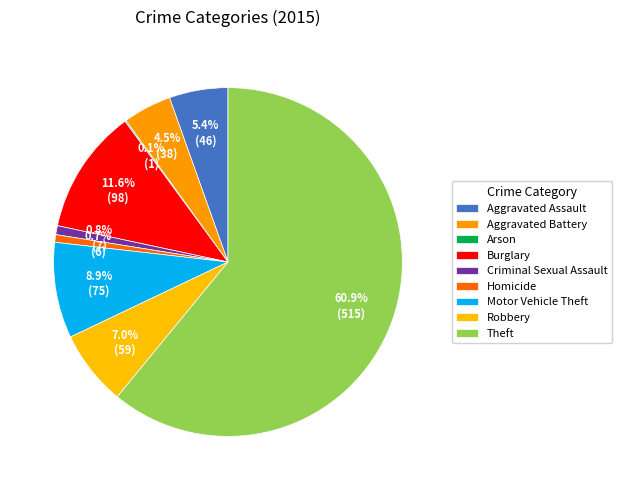

To the nearest percent, what is the combined percentage of Motor Vehicle Theft and Homicide?

10%